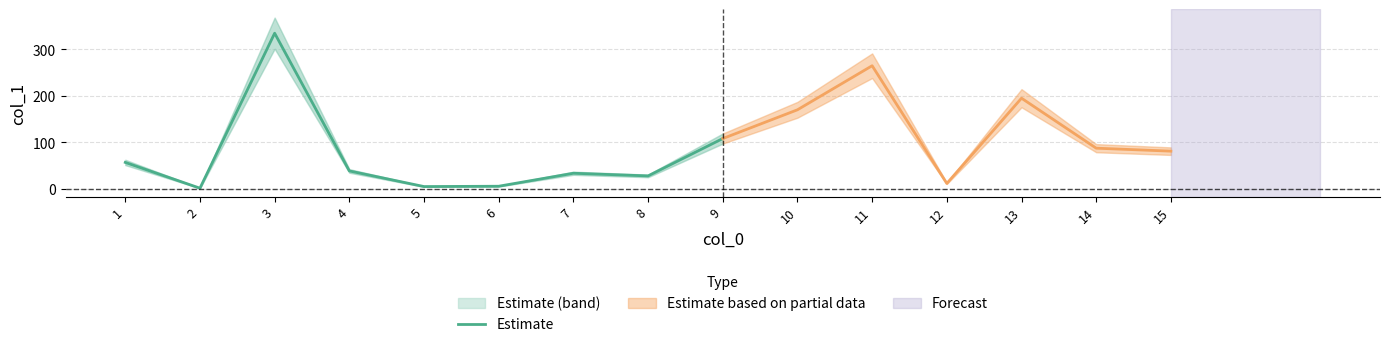

Which label corresponds to the smallest value in the chart?

2